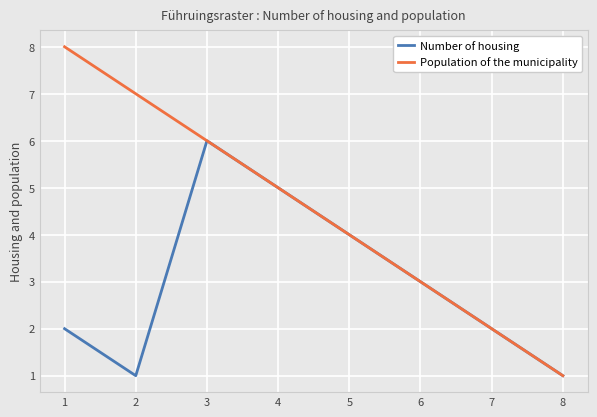

What is the difference between the maximum and minimum values in the Population of the municipality series?

7